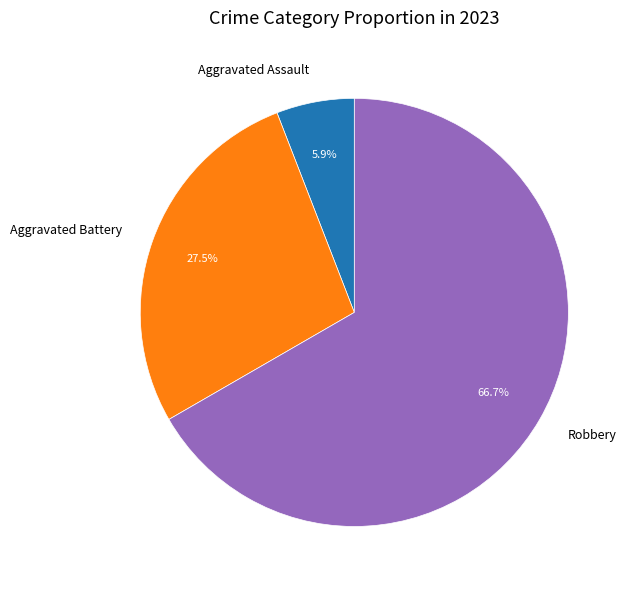

Does Robbery account for over 50% of the chart?

Yes